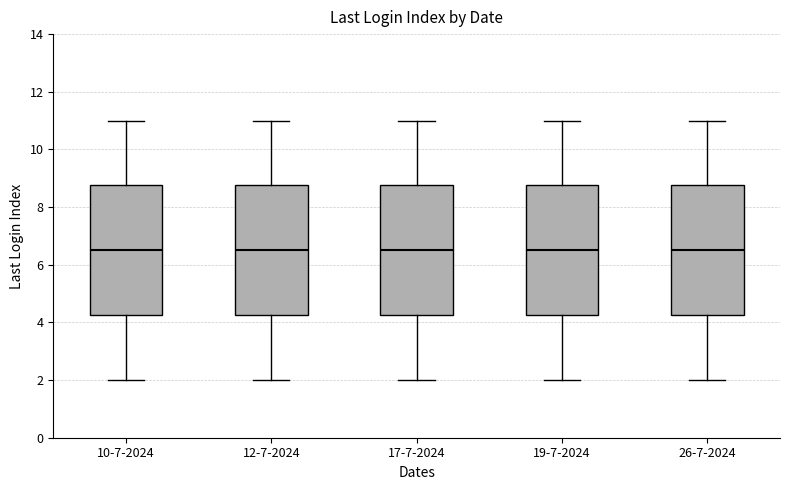

Where does the lower whisker of the box for 10-7-2024 end on the y-axis? The values are not printed on the chart, so give them approximately, as read against the axis.

2.0